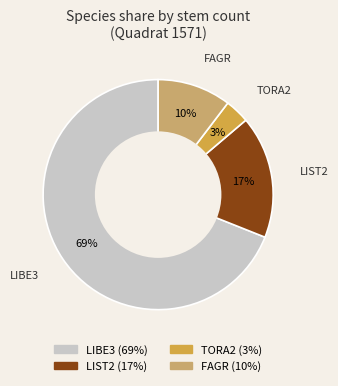

What is the majority slice?

LIBE3